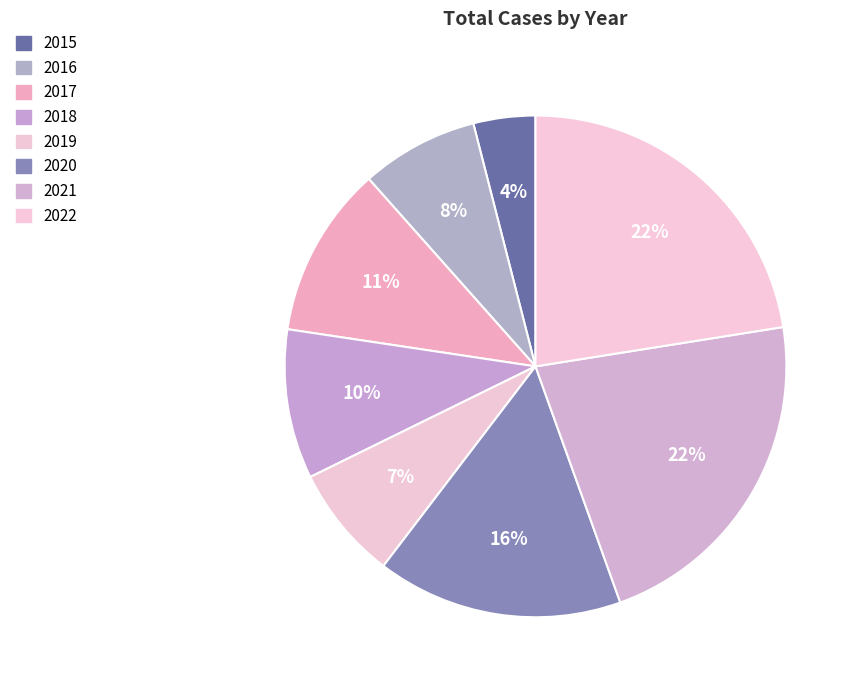

What is the ratio of the value at 2017 to the value at 2021?

0.5